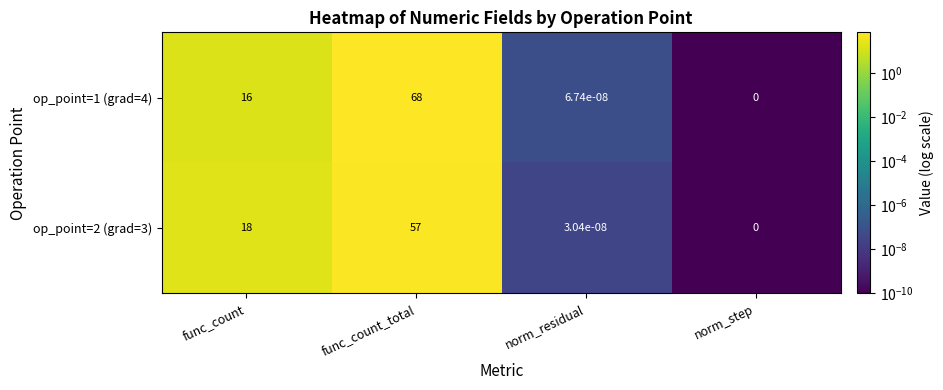

True or false: op_point=1 (grad=4) has a value of 16.0 at func_count.

True